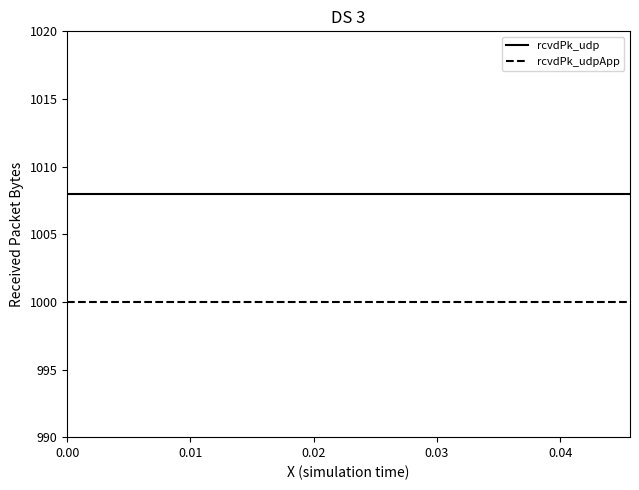

Which series has the largest total across all categories?

rcvdPk_udp